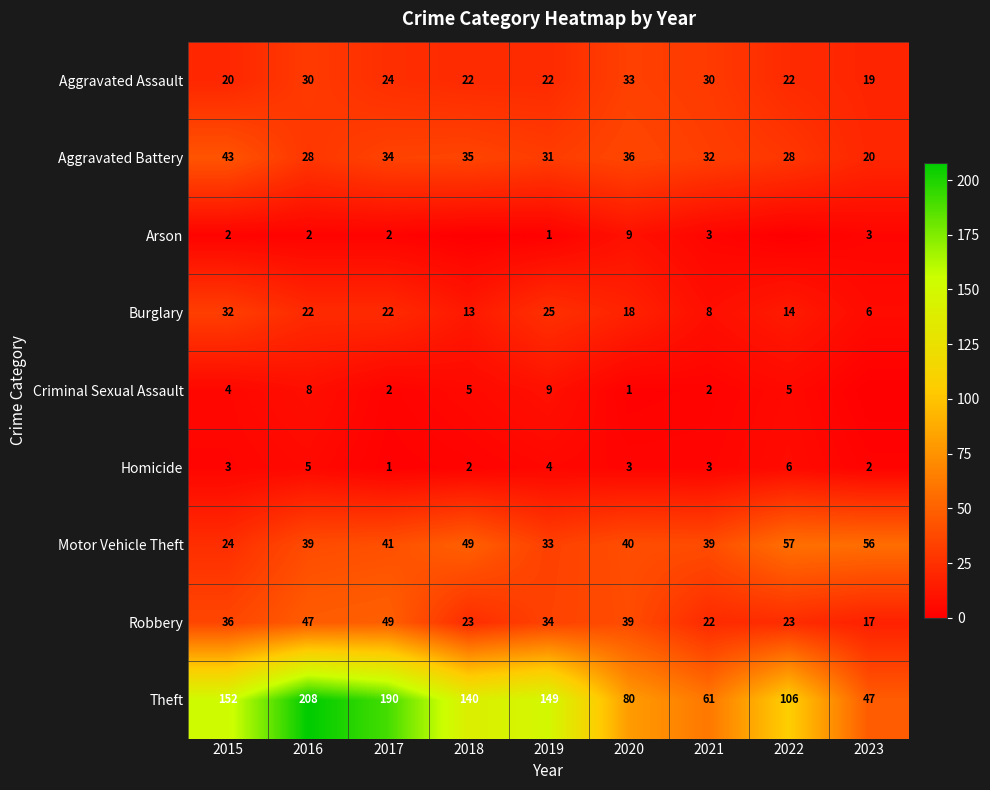

Read the Aggravated Battery value at 2015.

43